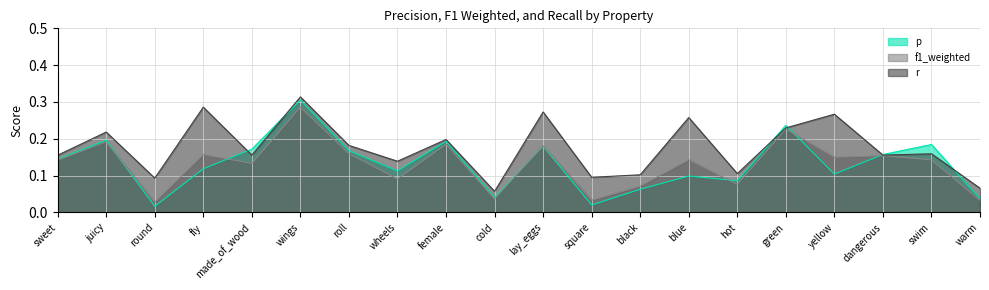

How many intersections are there between p and r?

6